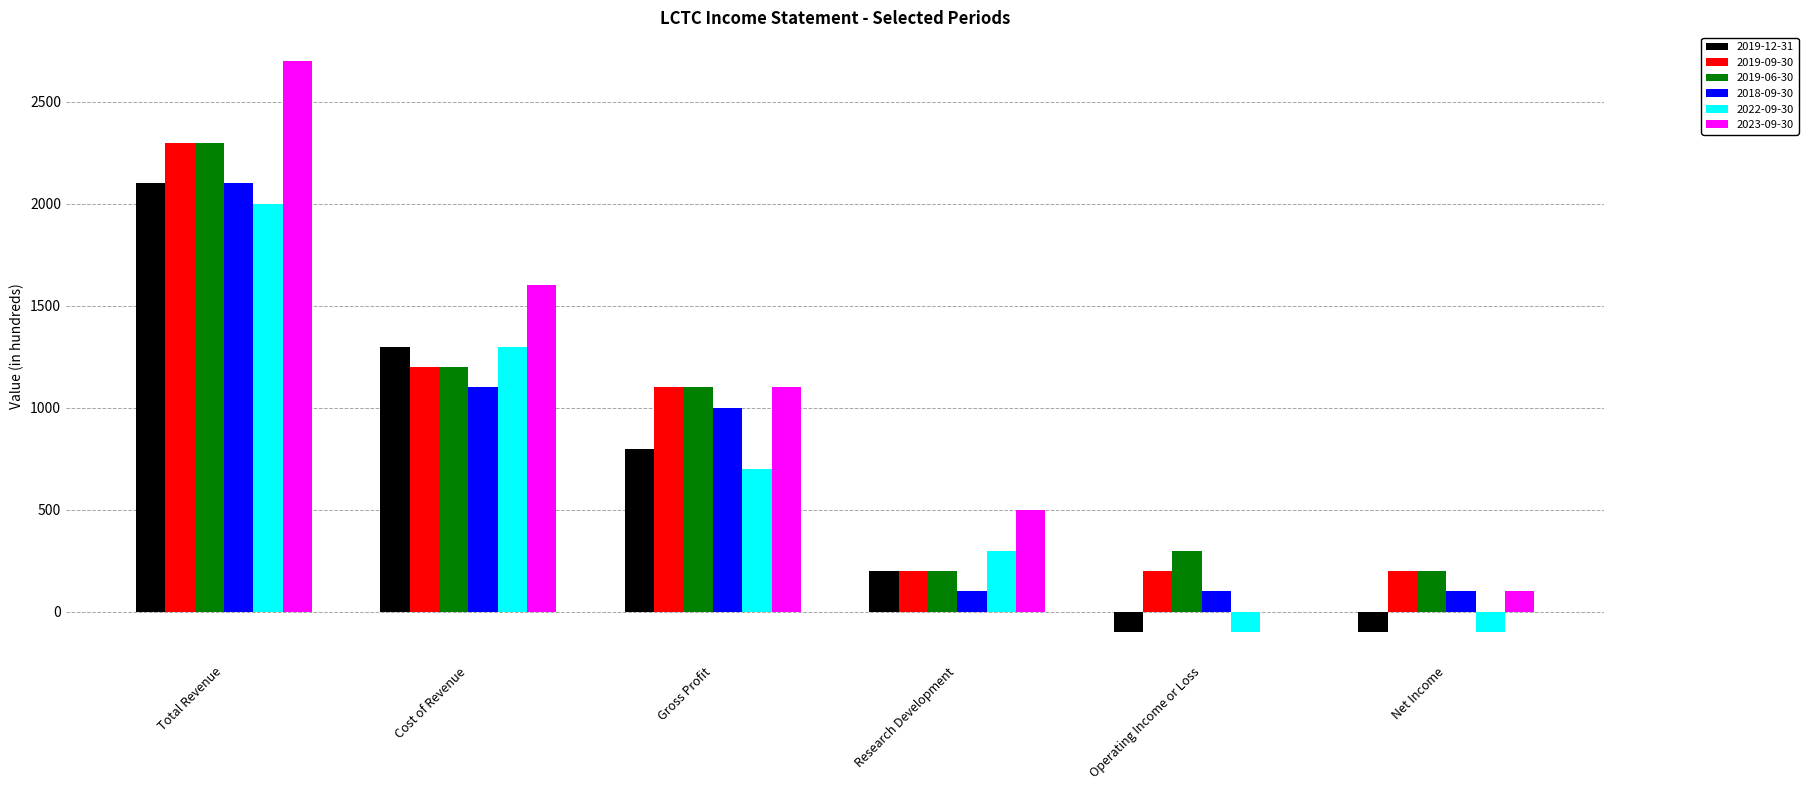

Read the 2018-09-30 value at Gross Profit.

1000